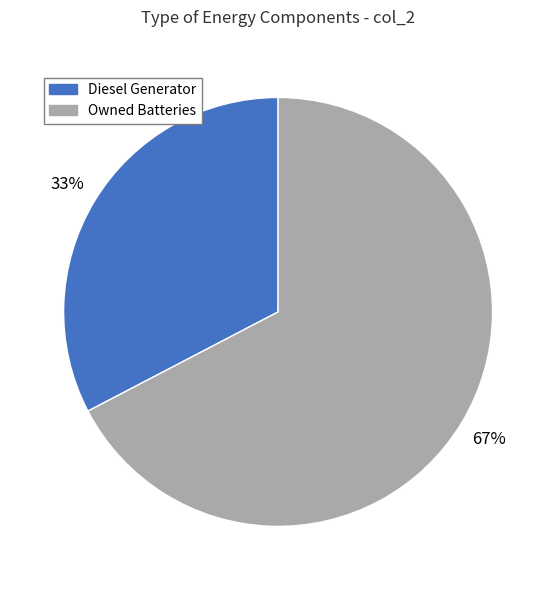

Count the number of slices in the pie.

2